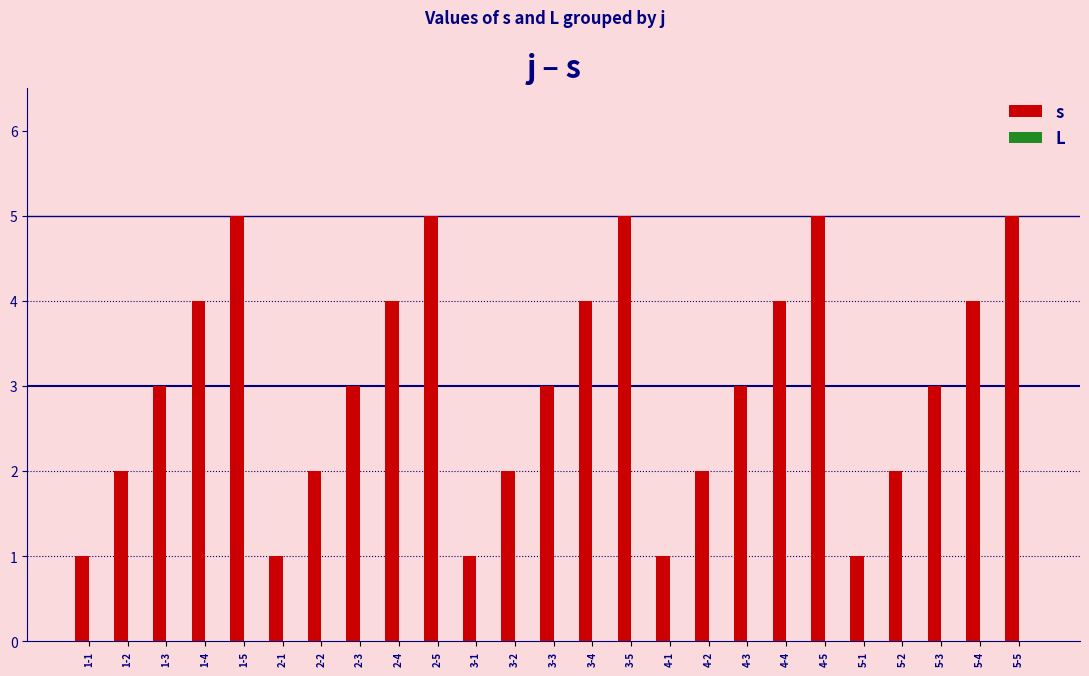

What is the maximum value shown in the chart?

5